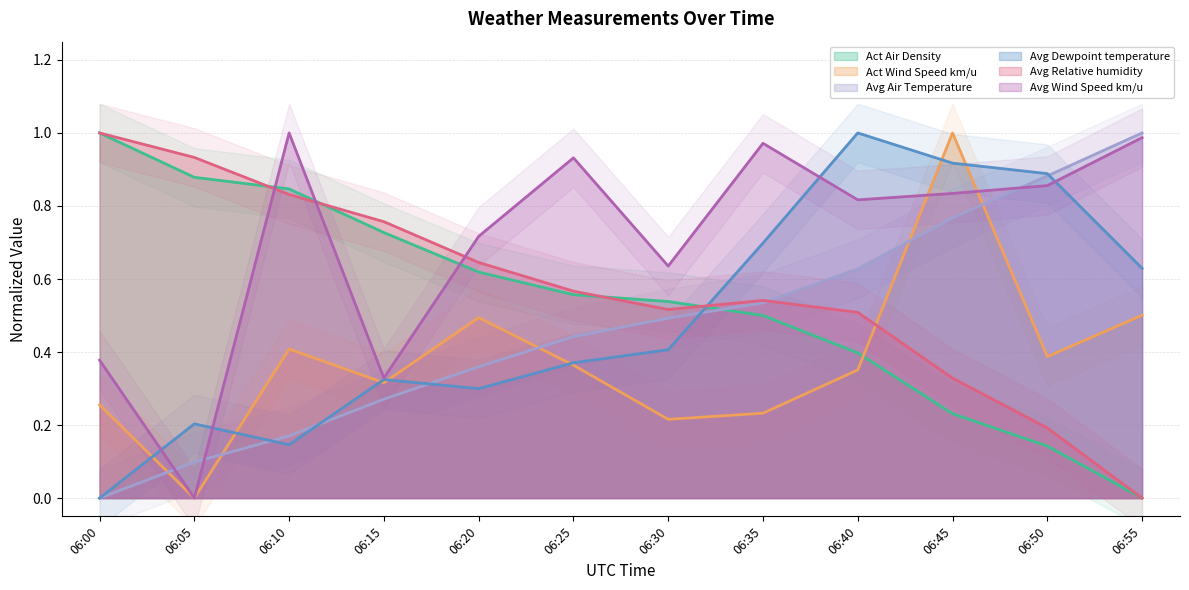

List the labels in order of Act Wind Speed km/u value, smallest first.

06:05, 06:30, 06:35, 06:00, 06:15, 06:40, 06:25, 06:50, 06:10, 06:20, 06:55, 06:45